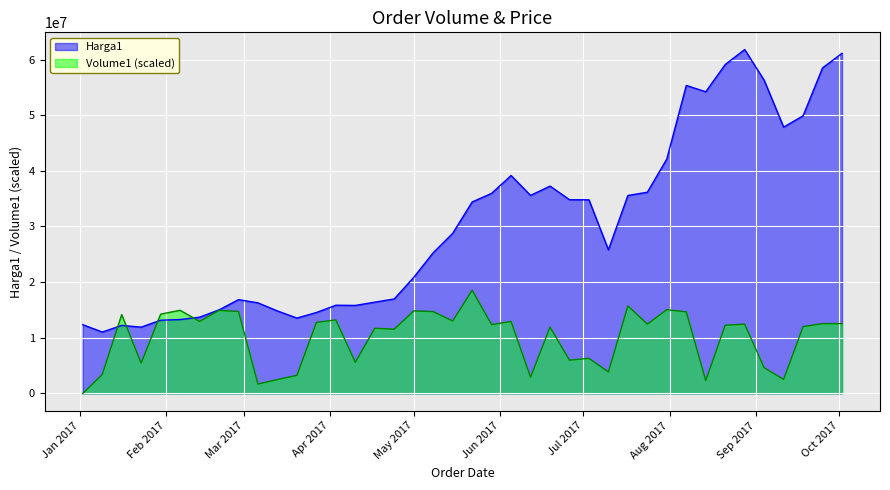

At which label does Harga1 first exceed 28760200?

2017-05-22